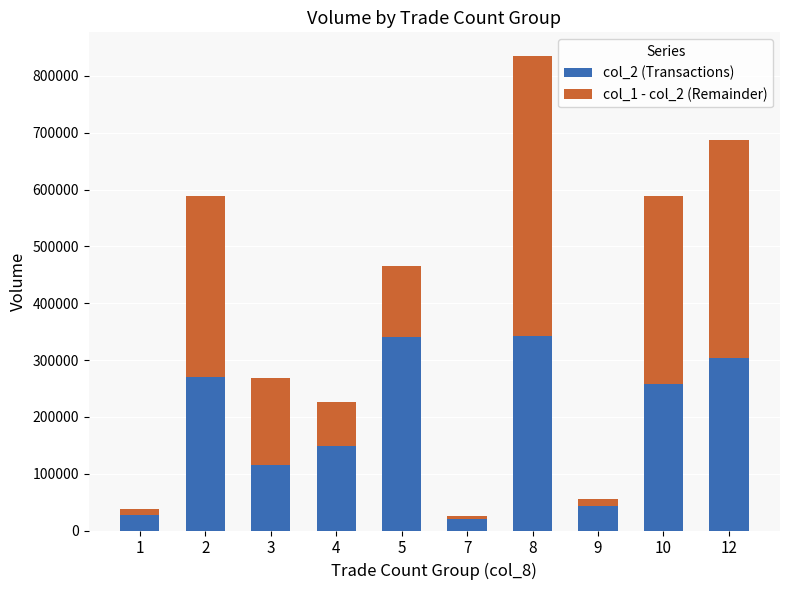

The value of col_2 (Transactions) at 5 is 475303. True or false?

False